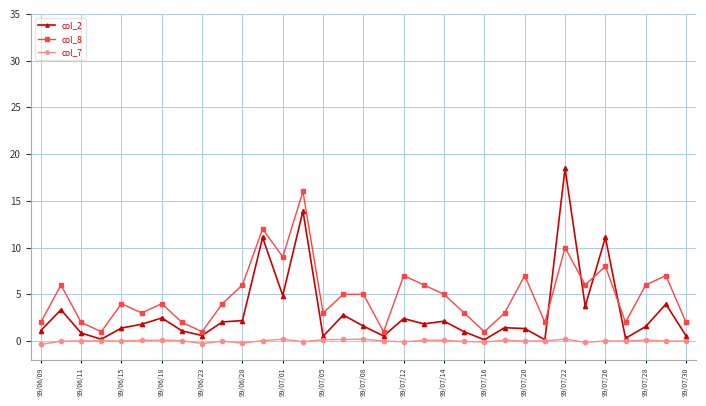

Rank the series by their maximum value, from highest to lowest.

col_2, col_8, col_7